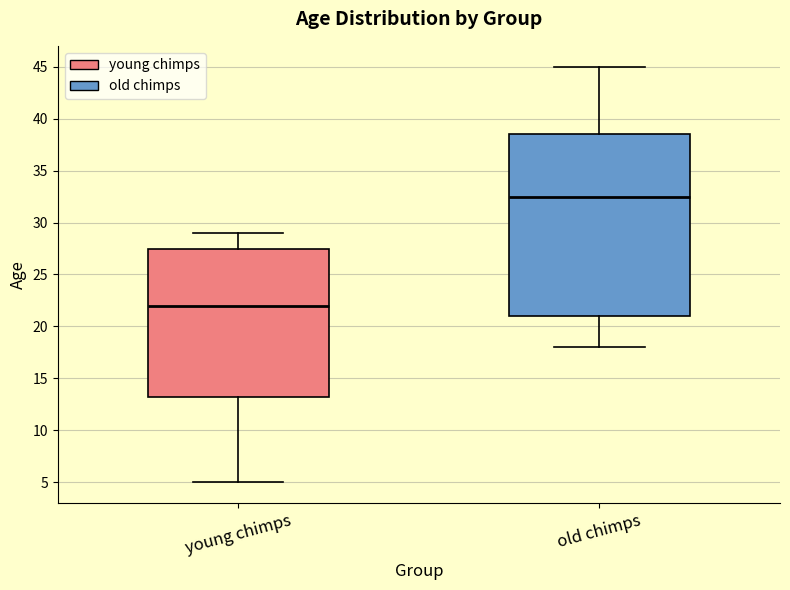

Reading left to right, transcribe this box plot: for each box, give where its median line is, the range the box spans, and where its two whiskers end, as read against the y-axis. The values are not printed on the chart, so give them approximately, as read against the axis.

young chimps: median 22.0, box 13.5 to 27.5, whiskers 5.0 to 29.0
old chimps: median 32.5, box 21.0 to 38.5, whiskers 18.0 to 45.0